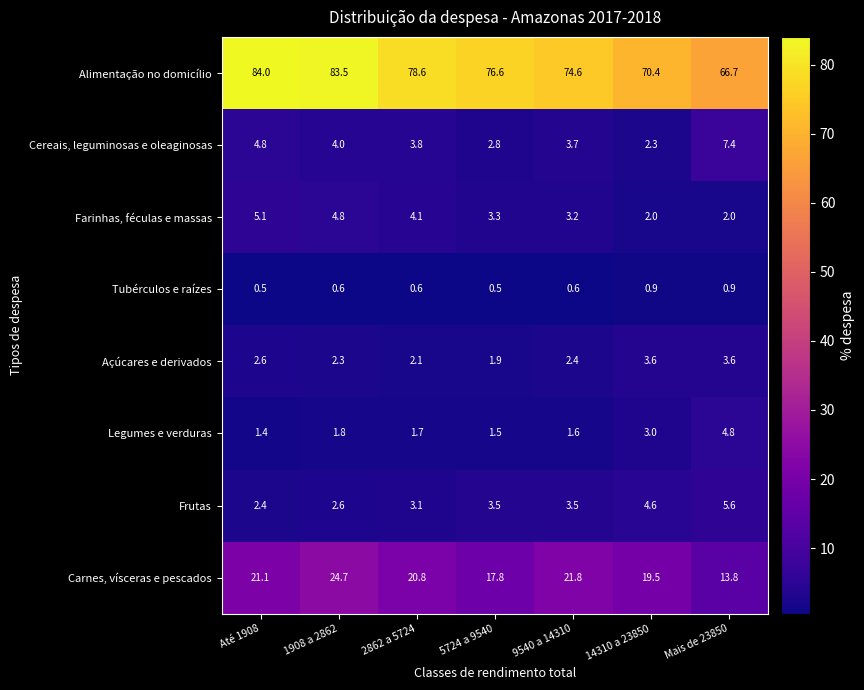

List the series in order of their peak value, highest first.

Alimentação no domicílio, Carnes, vísceras e pescados, Cereais, leguminosas e oleaginosas, Frutas, Farinhas, féculas e massas, Legumes e verduras, Açúcares e derivados, Tubérculos e raízes